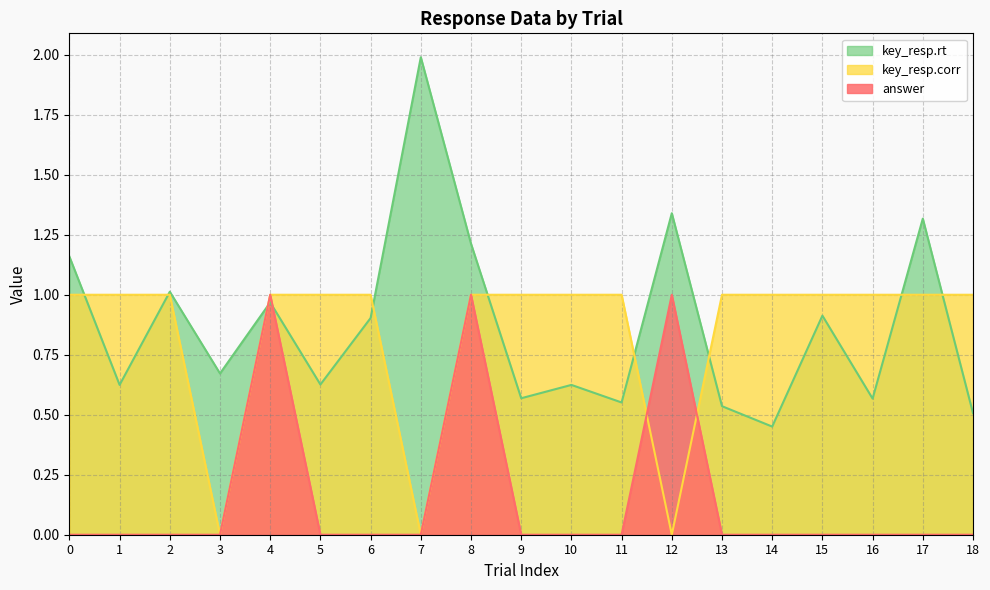

Reading left to right, transcribe all the data shown in this chart.

answer: 0=0.0	1=0.0	2=0.0	3=0.0	4=1.0	5=0.0	6=0.0	7=0.0	8=1.0	9=0.0	10=0.0	11=0.0	12=1.0	13=0.0	14=0.0	15=0.0	16=0.0	17=0.0	18=0.0
key_resp.corr: 0=1.0	1=1.0	2=1.0	3=0.0	4=1.0	5=1.0	6=1.0	7=0.0	8=1.0	9=1.0	10=1.0	11=1.0	12=0.0	13=1.0	14=1.0	15=1.0	16=1.0	17=1.0	18=1.0
key_resp.rt: 0=1.2	1=0.6	2=1.0	3=0.7	4=1.0	5=0.6	6=0.9	7=2.0	8=1.2	9=0.6	10=0.6	11=0.6	12=1.3	13=0.5	14=0.5	15=0.9	16=0.6	17=1.3	18=0.5